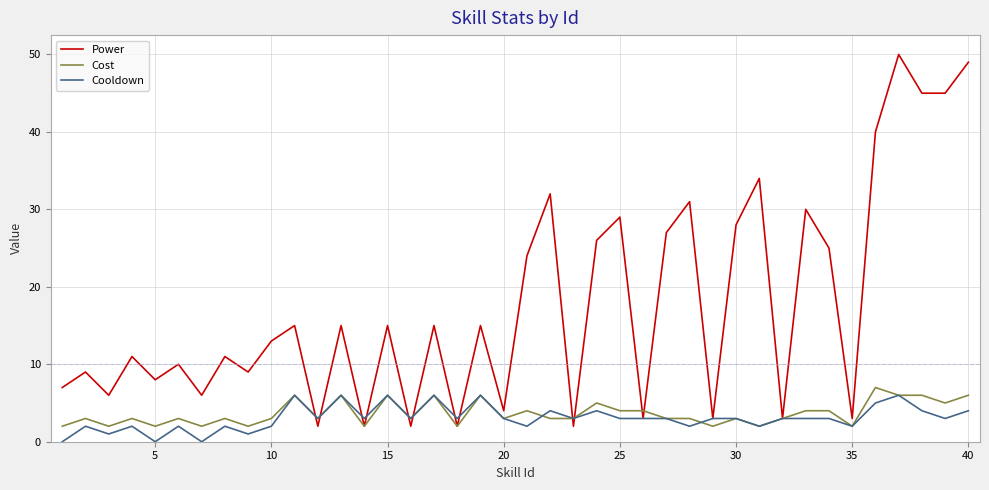

Which series has the largest range (max minus min)?

Power